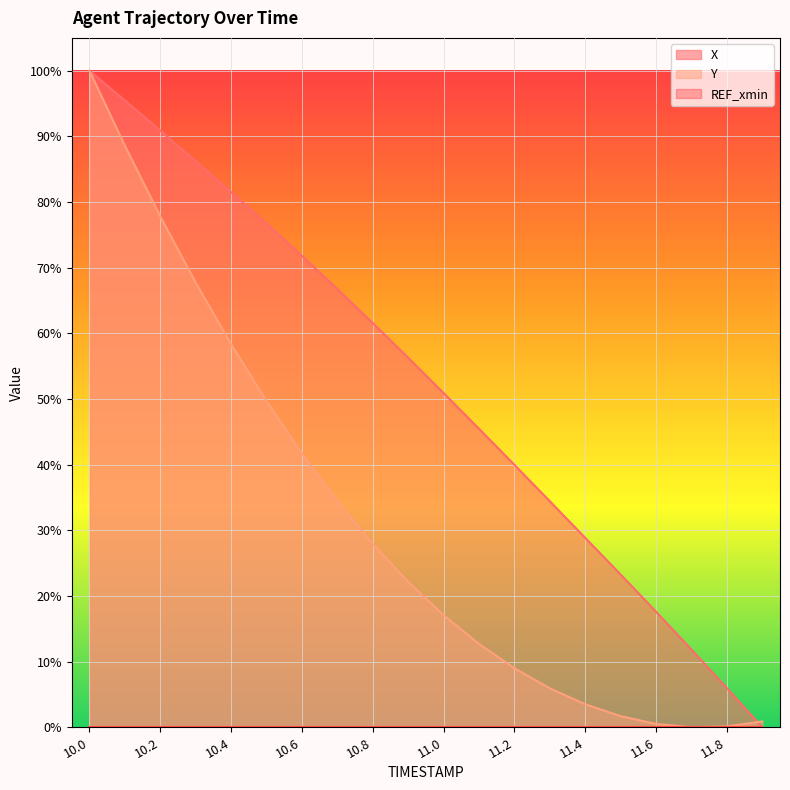

Does the chart display data point markers on the line(s)?

No